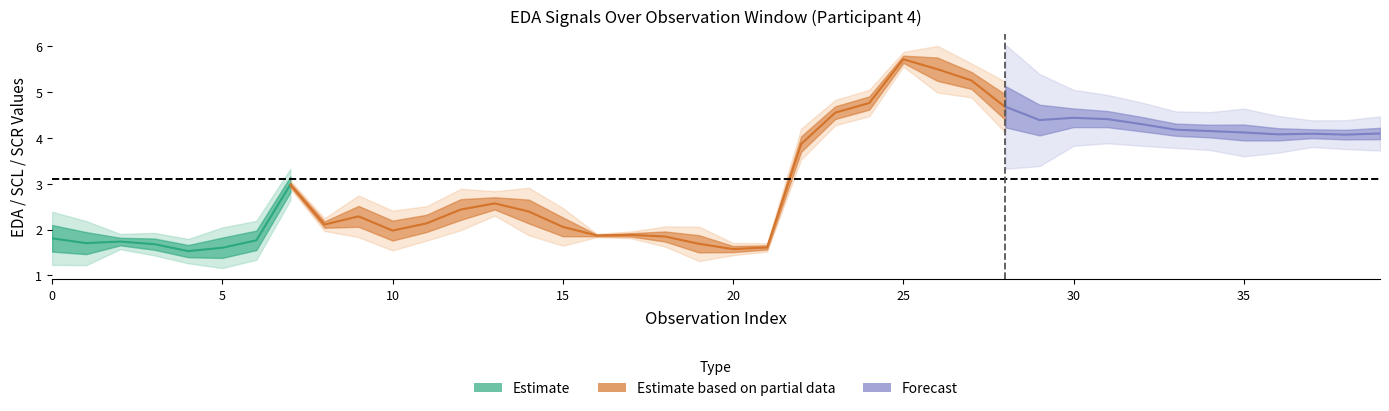

How many values in the Filtered EDA Mean series are below 2?

14